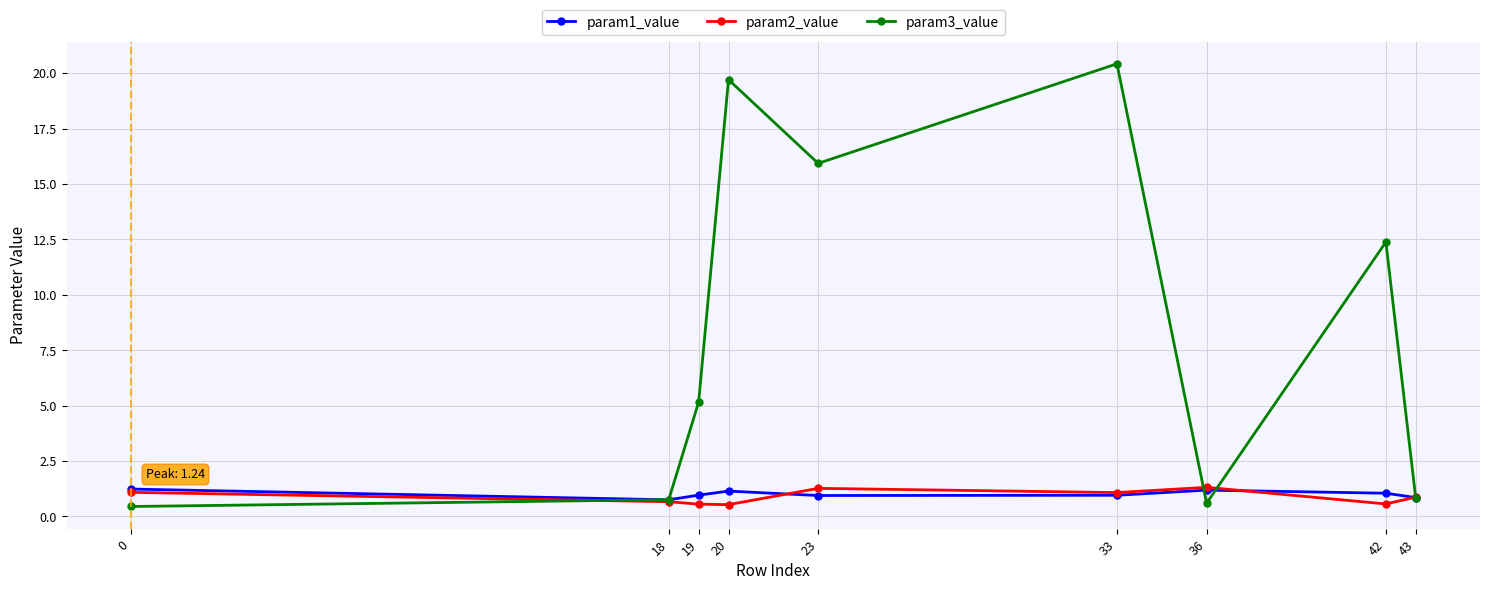

Which series has the widest spread of values?

param3_value